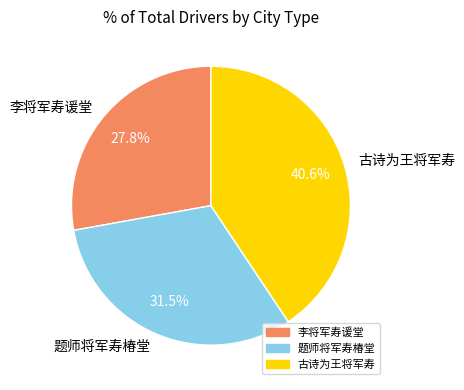

To the nearest percent, what is the average slice percentage?

33%